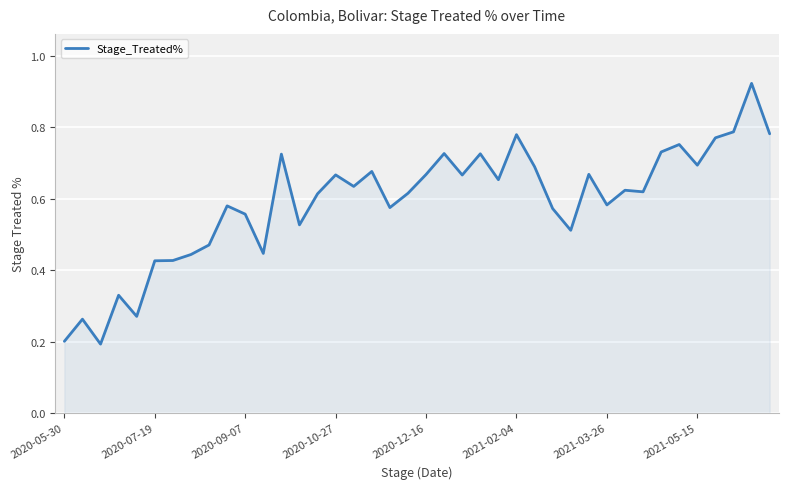

How many distinct data groups are displayed?

1